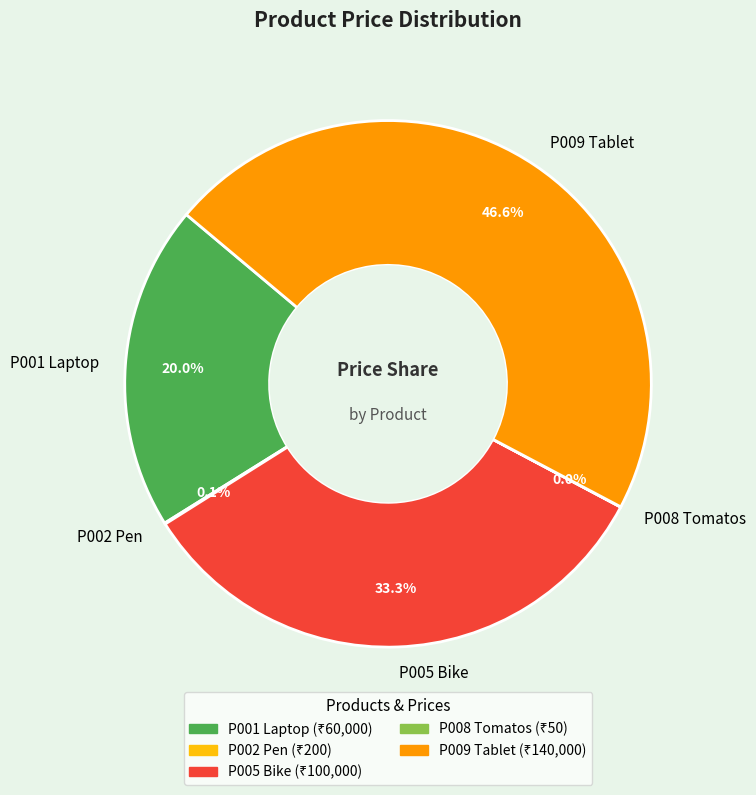

Does P005 Bike account for over 50% of the chart?

No